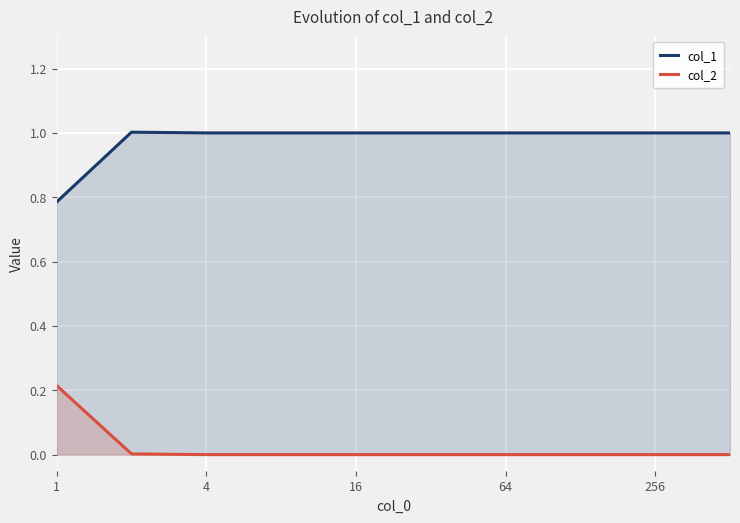

What are all the series names shown in the legend?

col_1, col_2